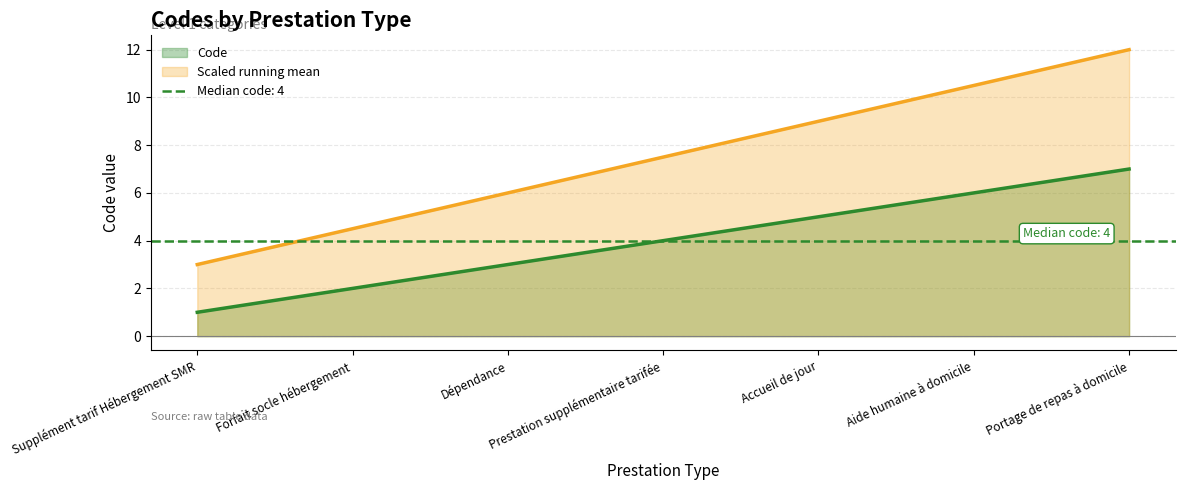

What is the minimum value shown in the chart?

1